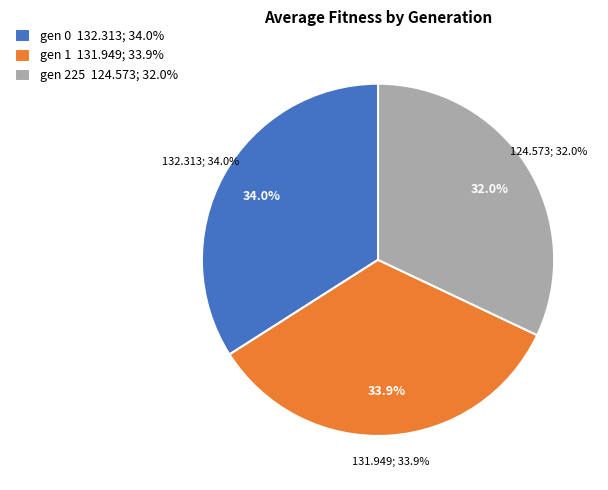

Is it true that gen 0 is 42% of the pie?

False